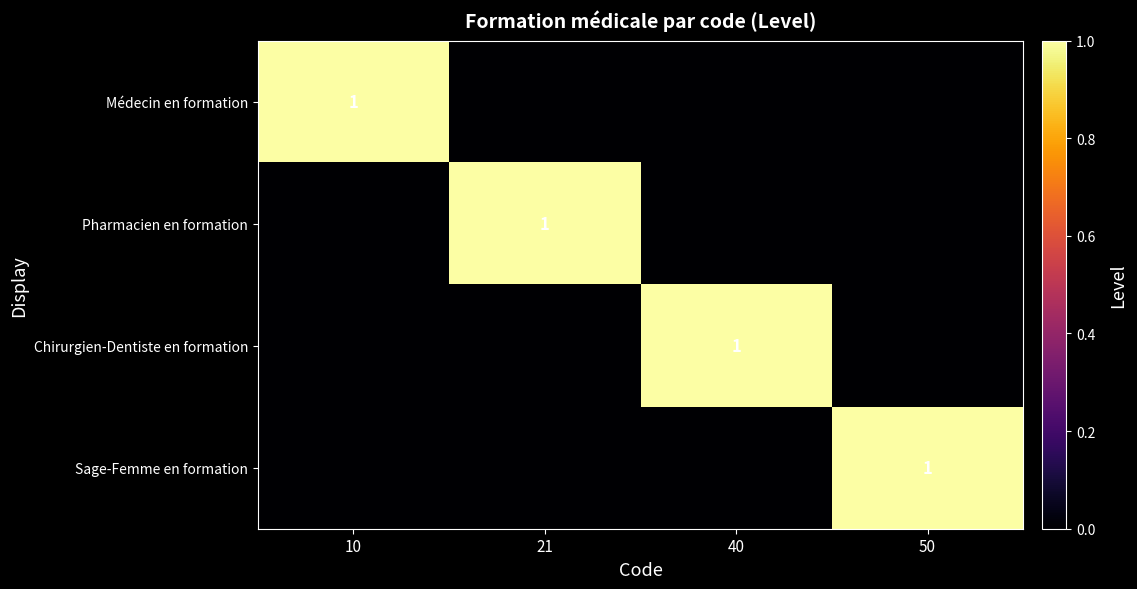

Which category has the lowest value across all series?

21